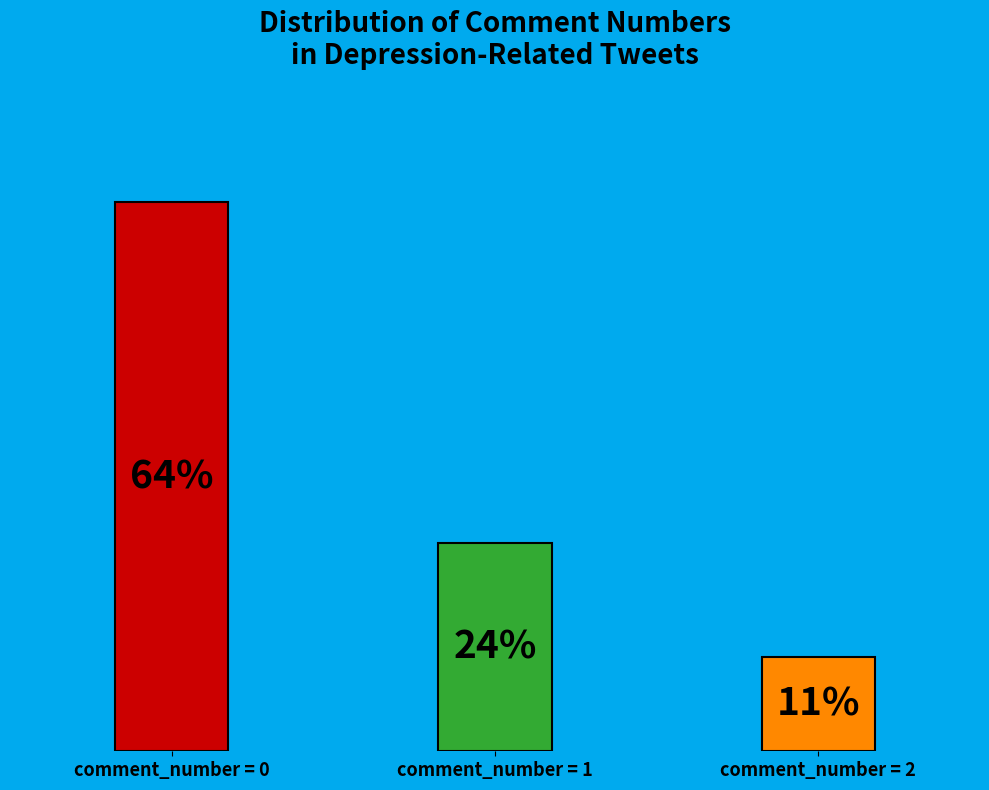

To the nearest percent, what is the difference between the largest and smallest slice percentages?

53%